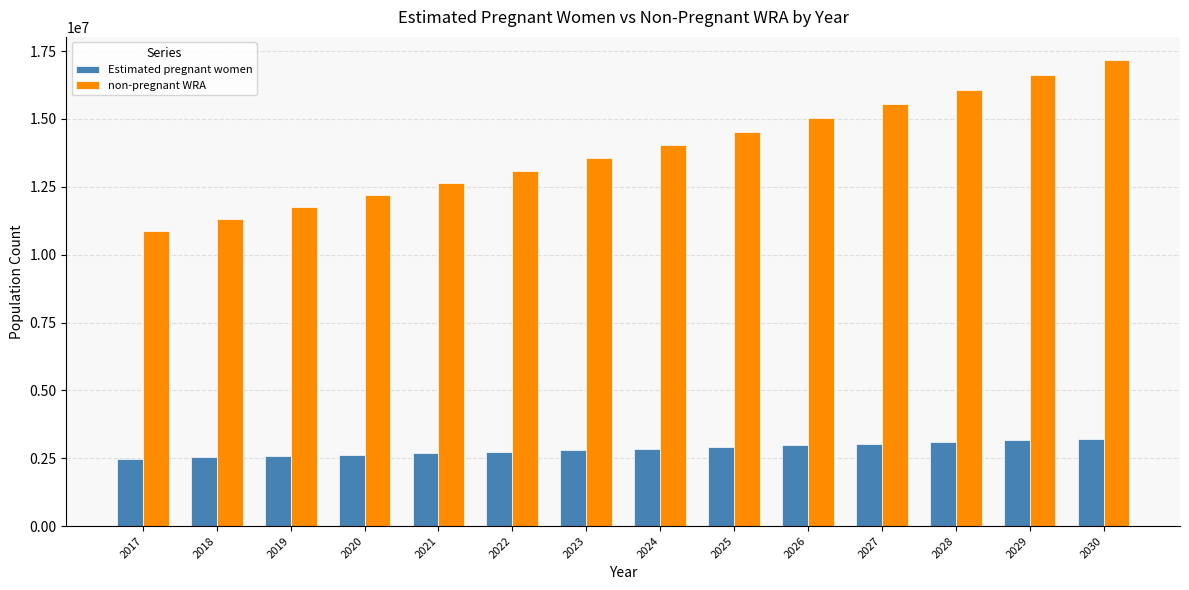

What is the sum of the non-pregnant WRA values at 2025 and 2019?

26272417.1